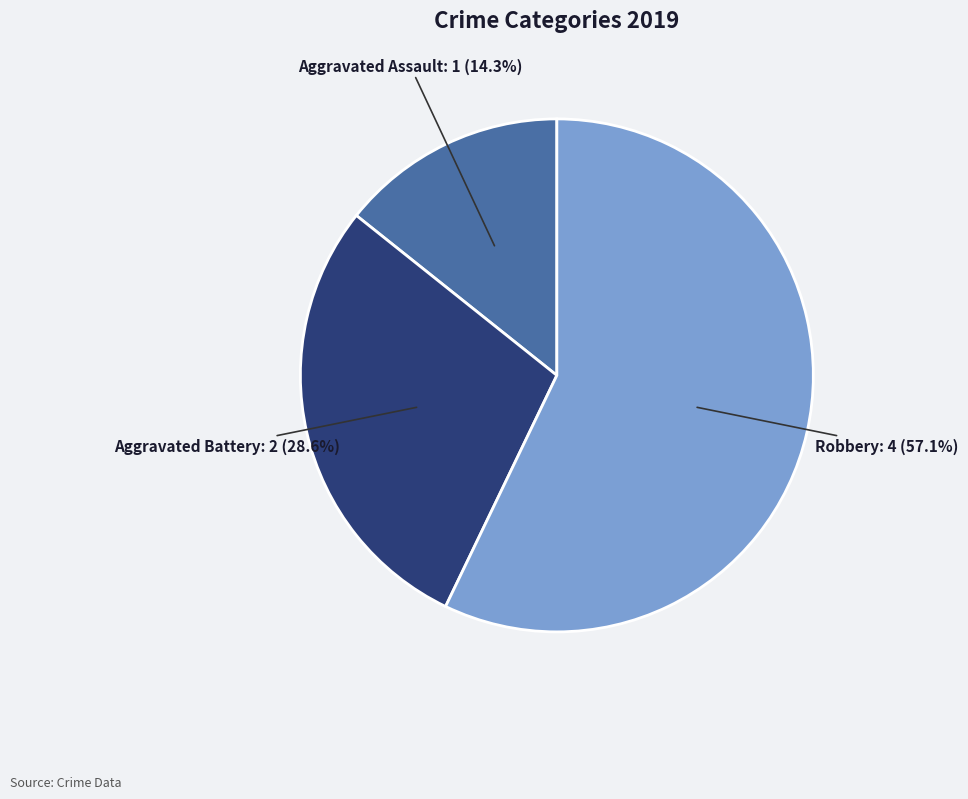

Which category has the biggest portion of the pie?

Robbery